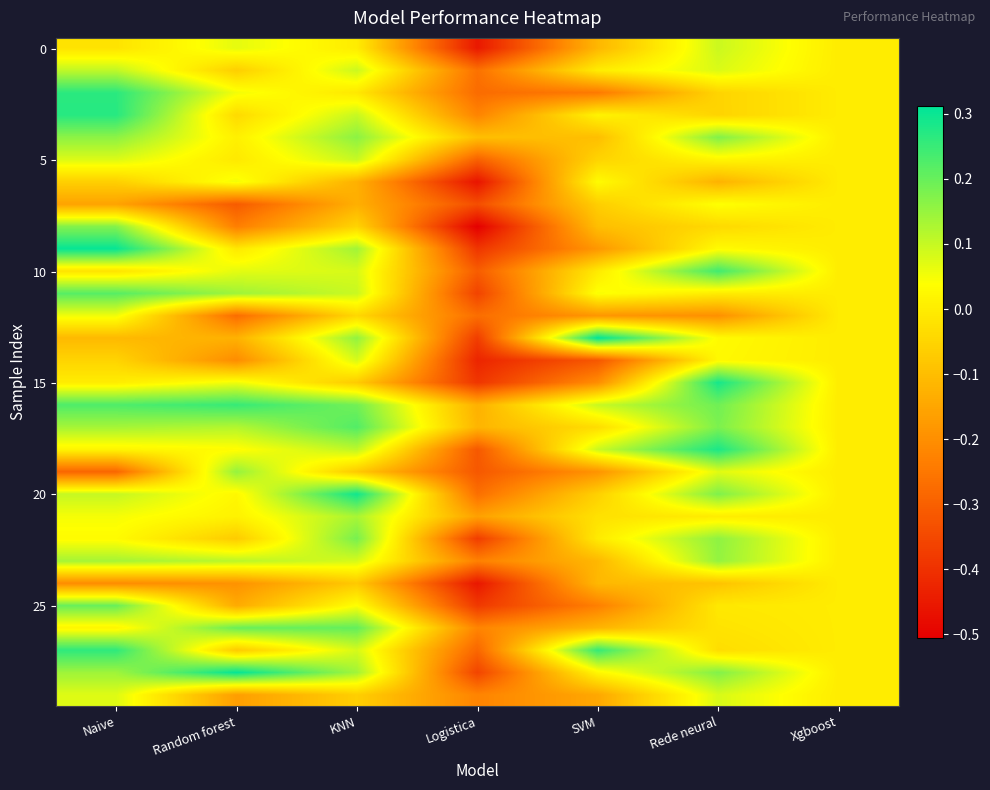

Which label corresponds to the smallest value in the chart?

Logistica